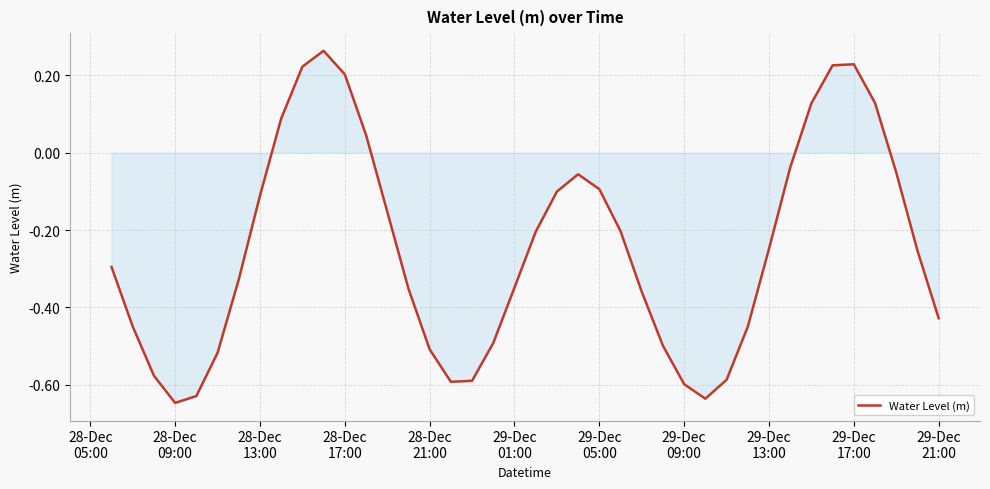

What is the difference between the maximum and minimum values?

0.9